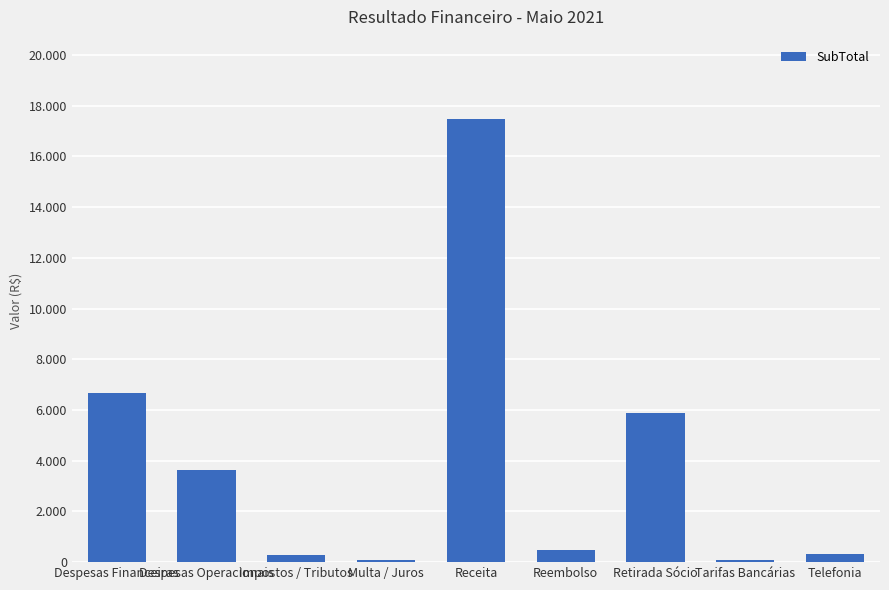

Read the value at Impostos / Tributos.

286.0